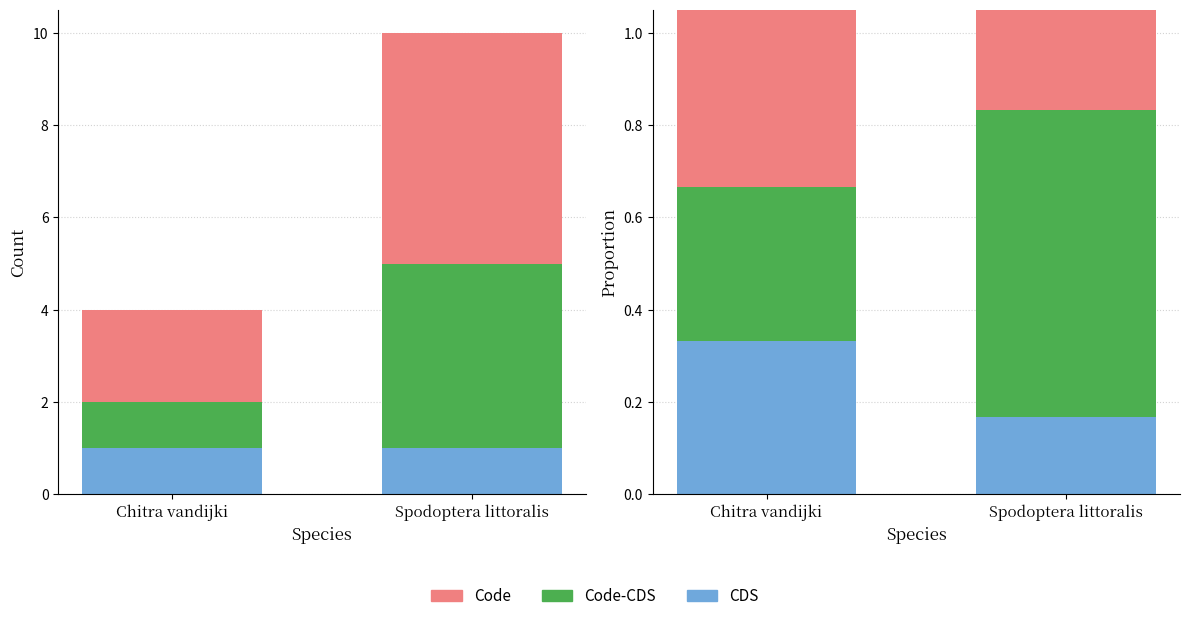

What value does the CDS series have at Chitra vandijki?

0.3